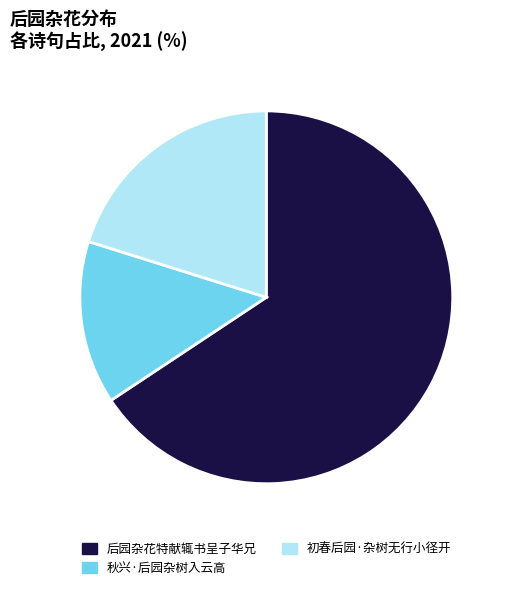

Which slice is the smallest?

秋兴·后园杂树入云高